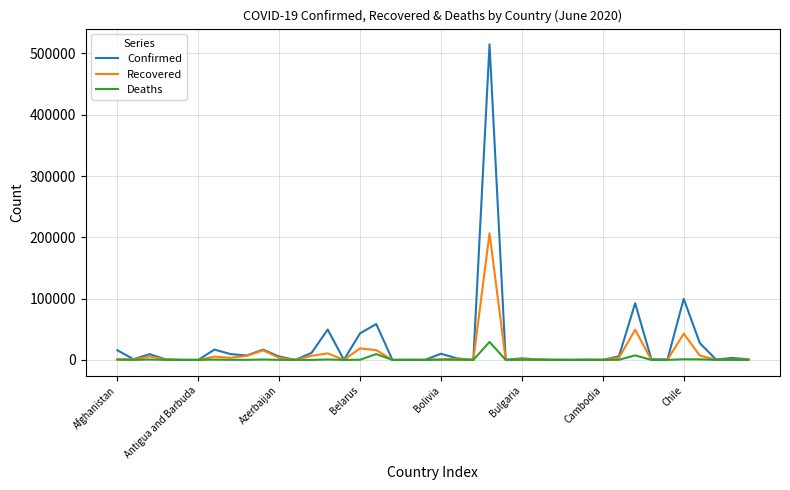

What is the highest value of the Recovered series?

206555